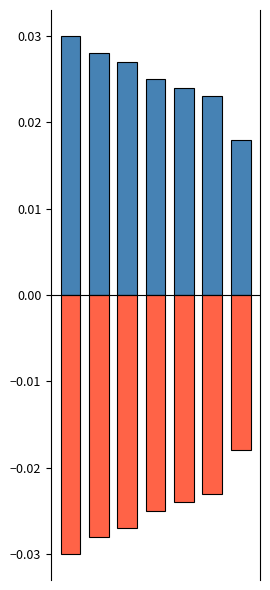

What are all the series names shown in the legend?

positive, negative